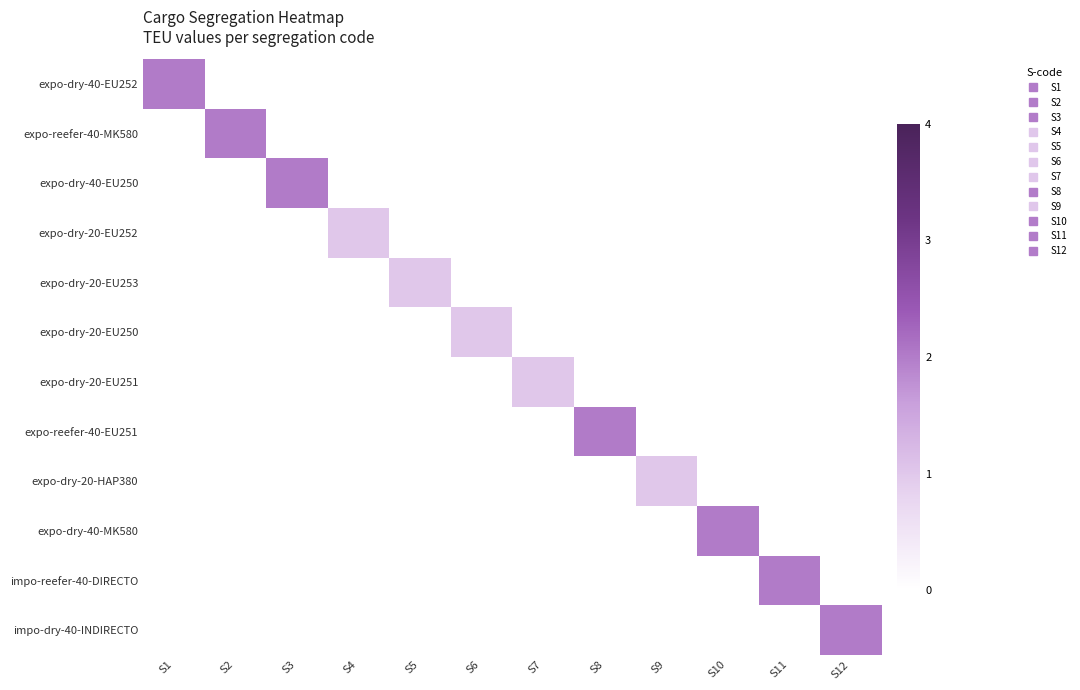

At how many categories does at least one series exceed 0?

12